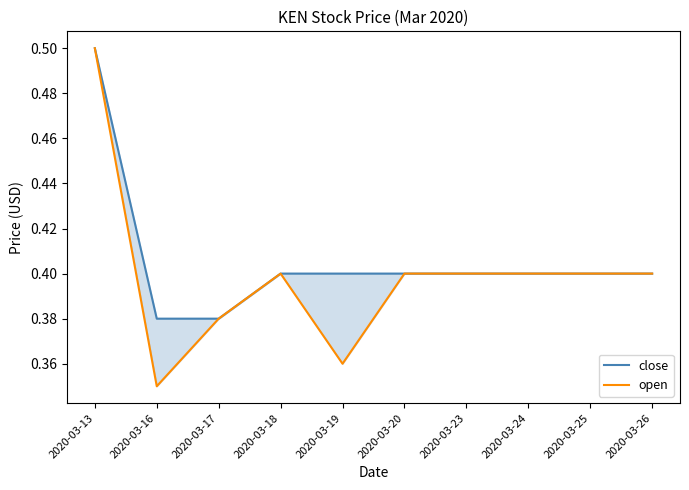

True or false: close has more than 2 points higher than both neighbors.

False